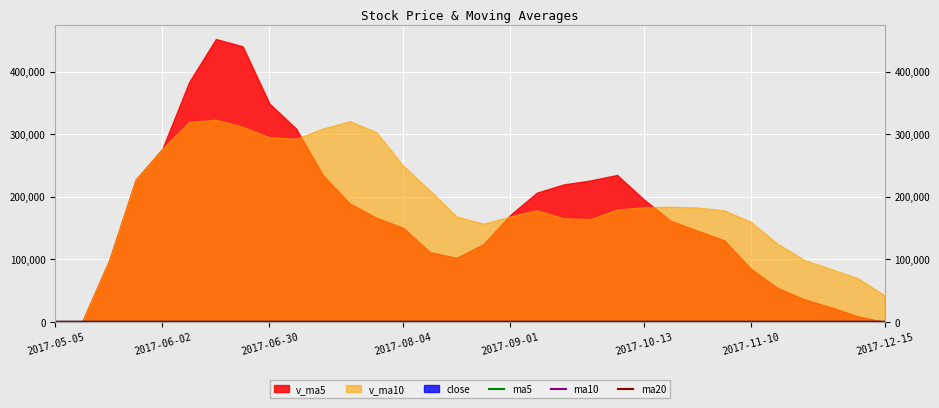

Is it true that ma20 equals 25.2 at 12?

True